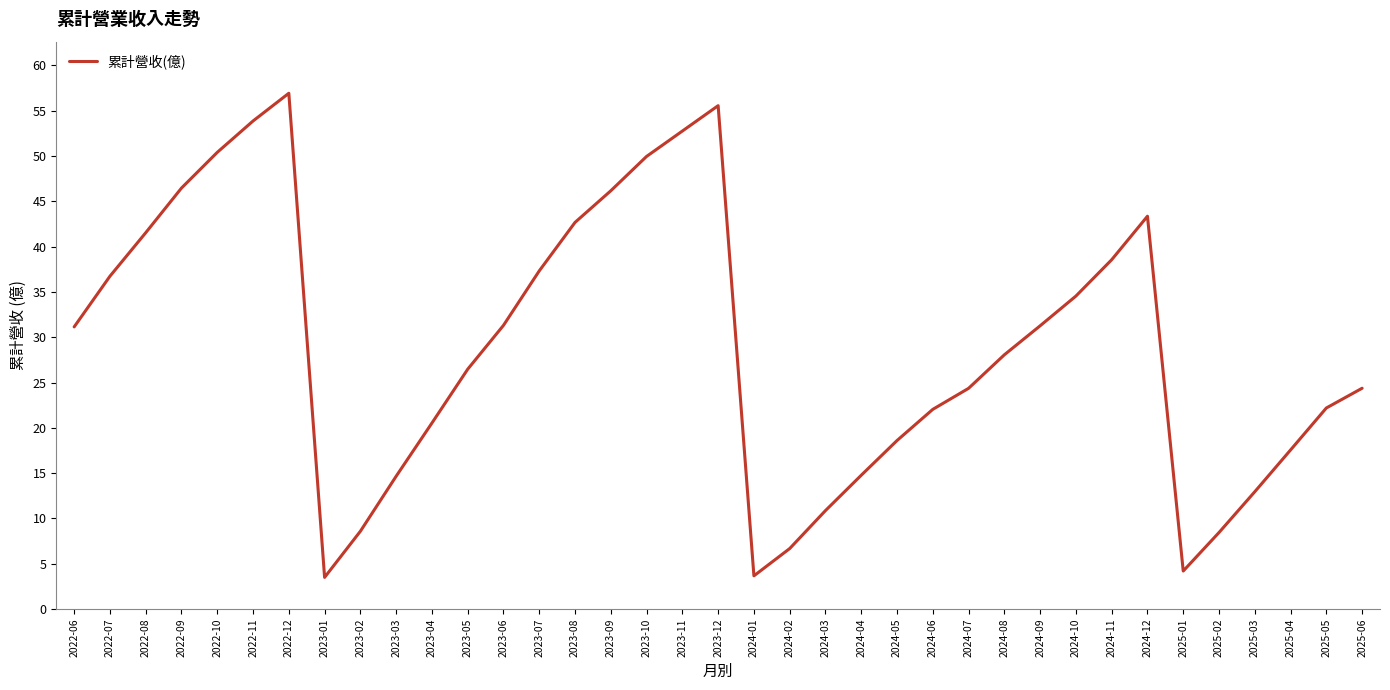

What position from the right is 2024-08?

11